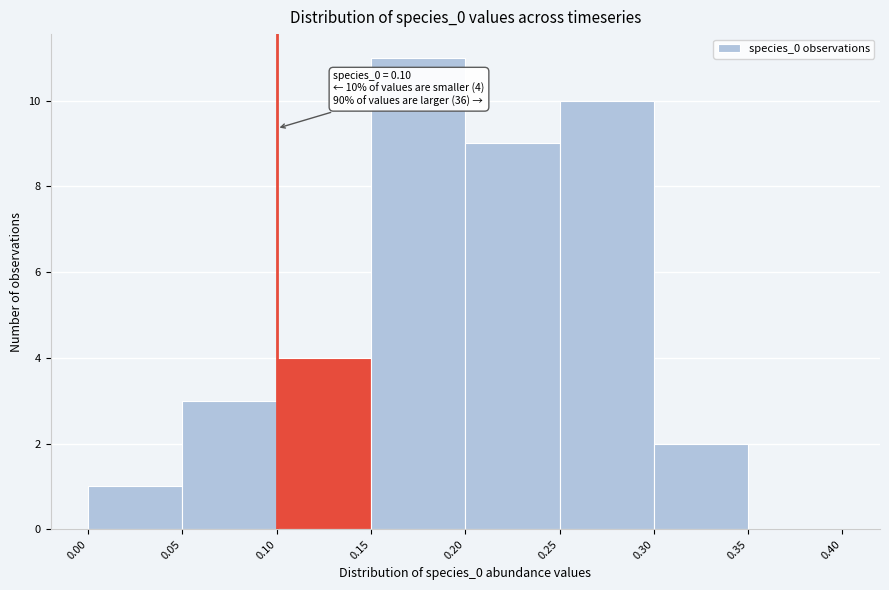

Over which range of the x-axis is the bar tallest?

0.15 to 0.20